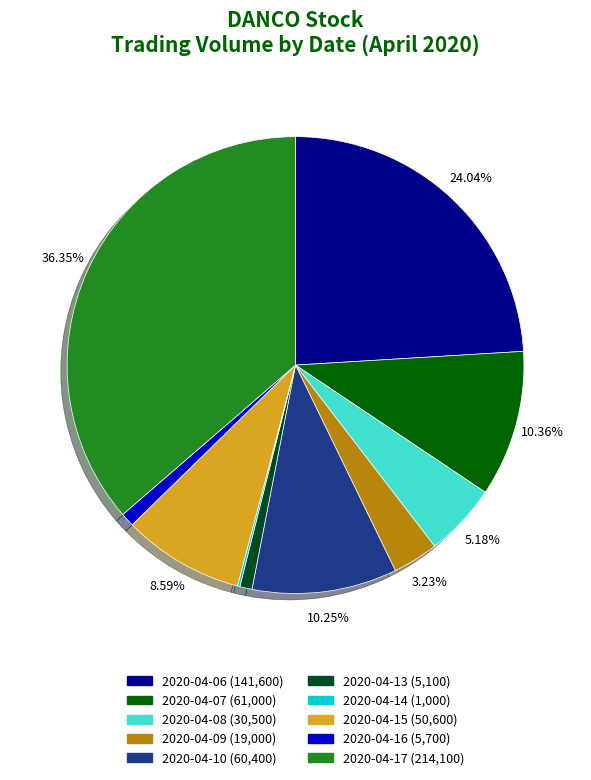

Is there a majority slice in this chart?

No